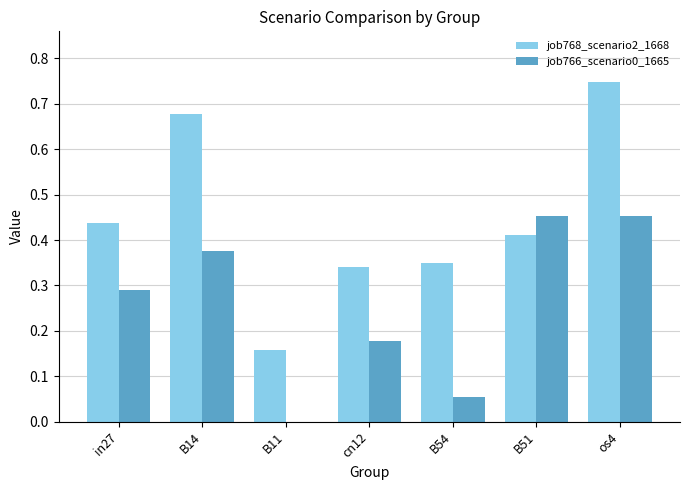

At which label does job768_scenario2_1668 reach its peak?

os4